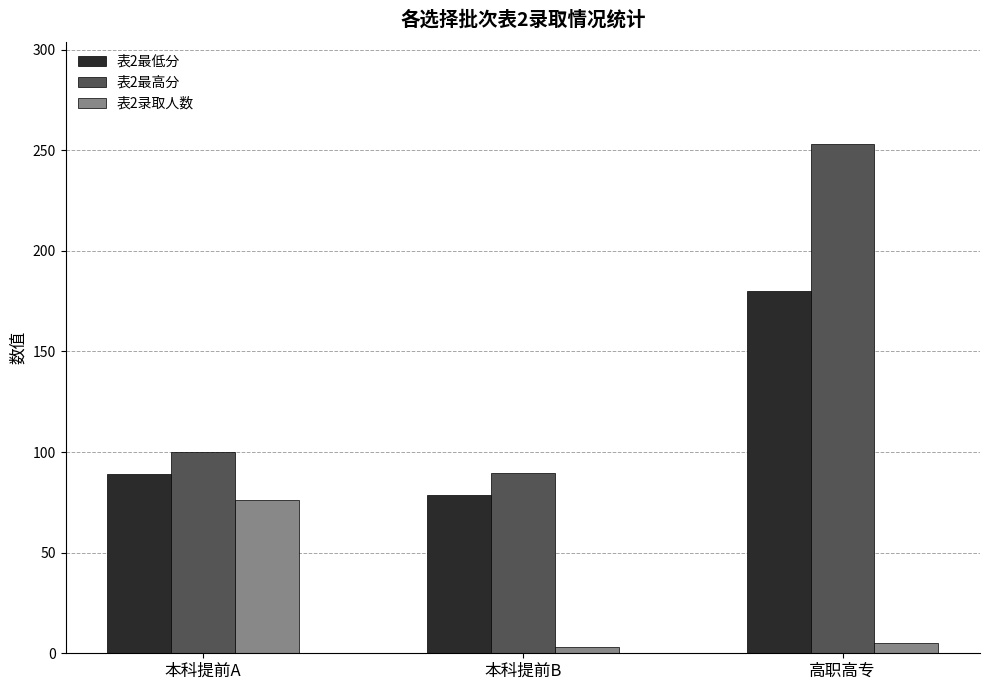

How many bars are there in each group?

3